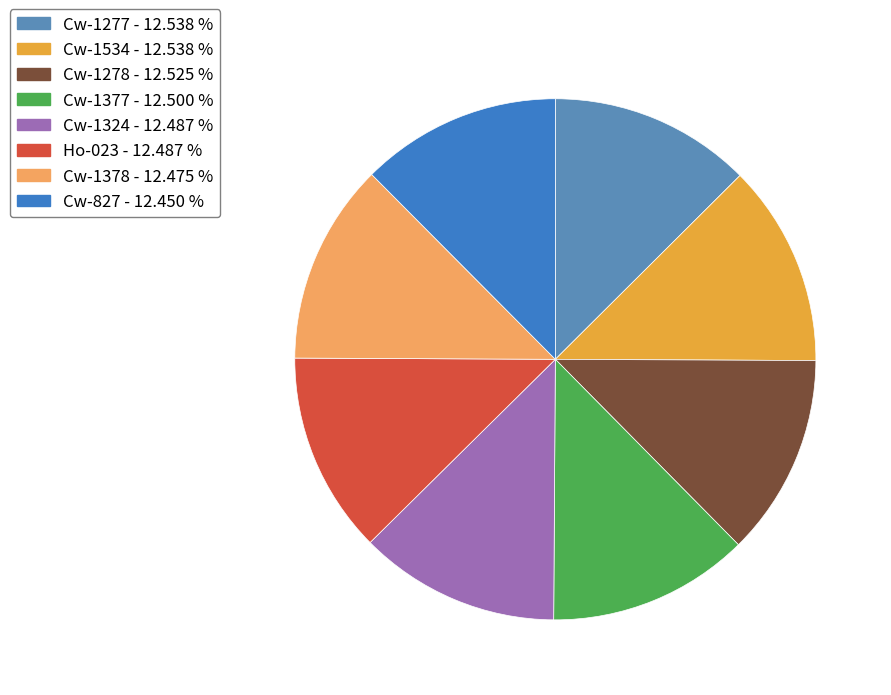

Is the sum of Cw-827 and Cw-1378 greater than half?

No